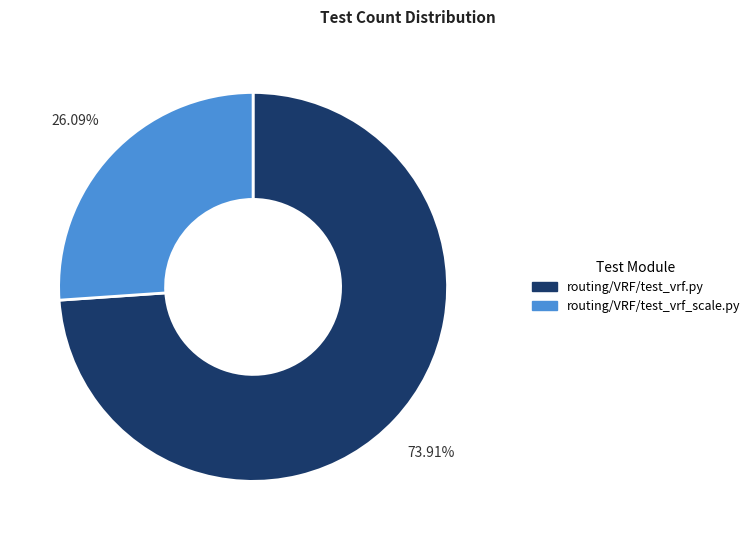

How many segments does this pie chart have?

2